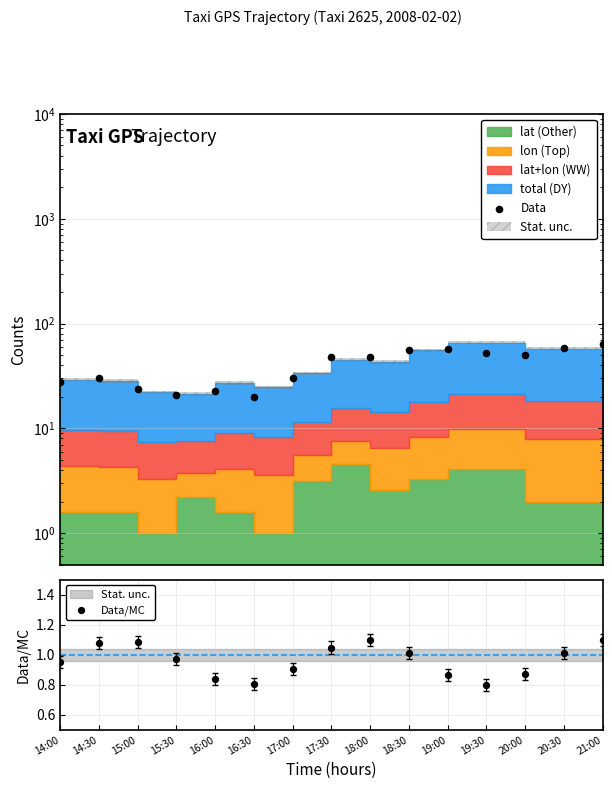

What is the total value across all series at 16:00?

23.5